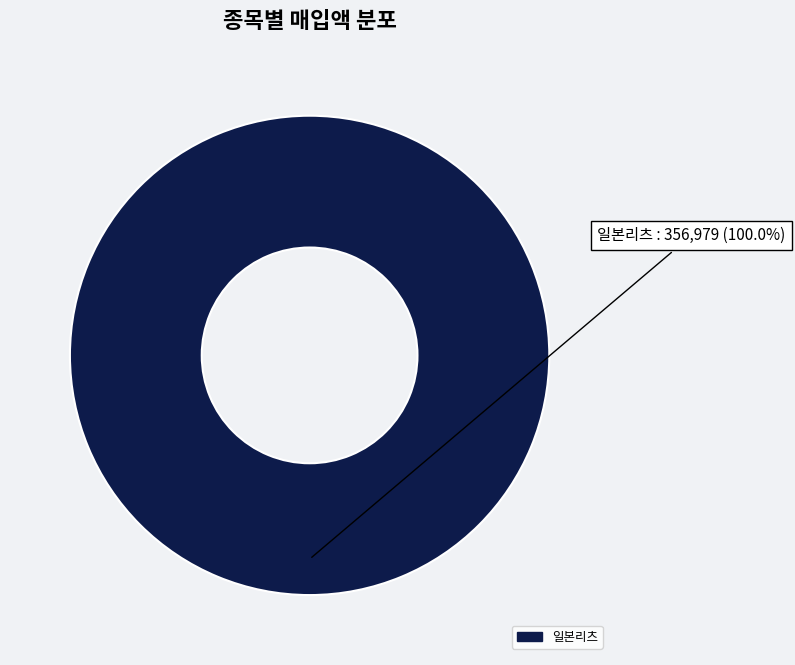

Does any single category account for the majority?

Yes